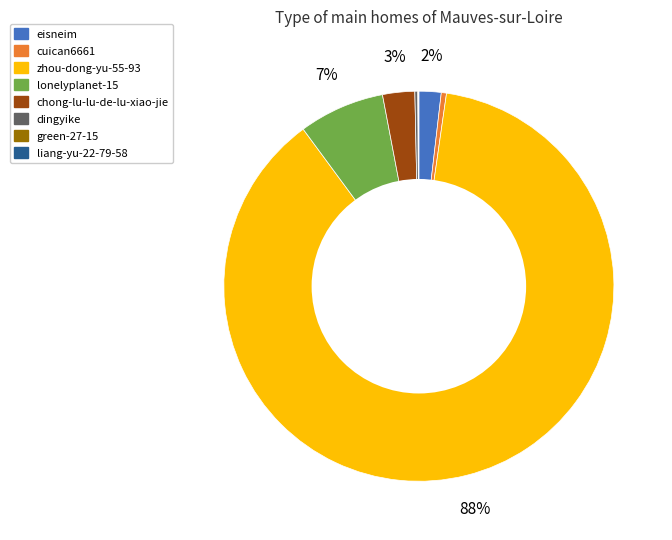

To the nearest percent, what is the combined percentage of lonelyplanet-15 and eisneim?

9%